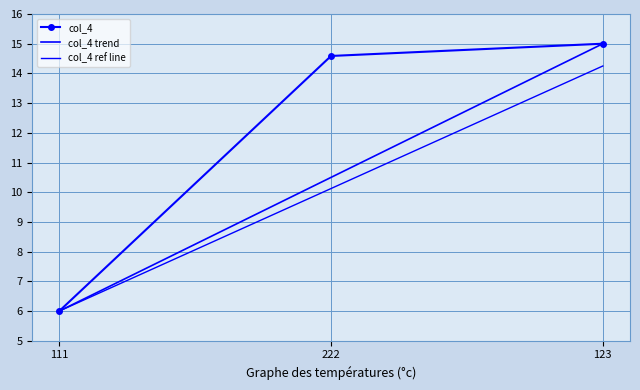

How many distinct data groups are displayed?

1